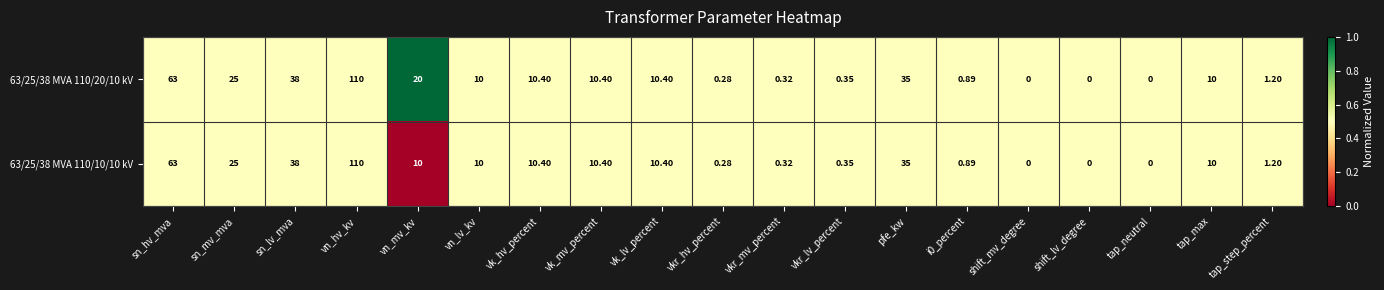

What is the total value across all series at vk_mv_percent?

20.8